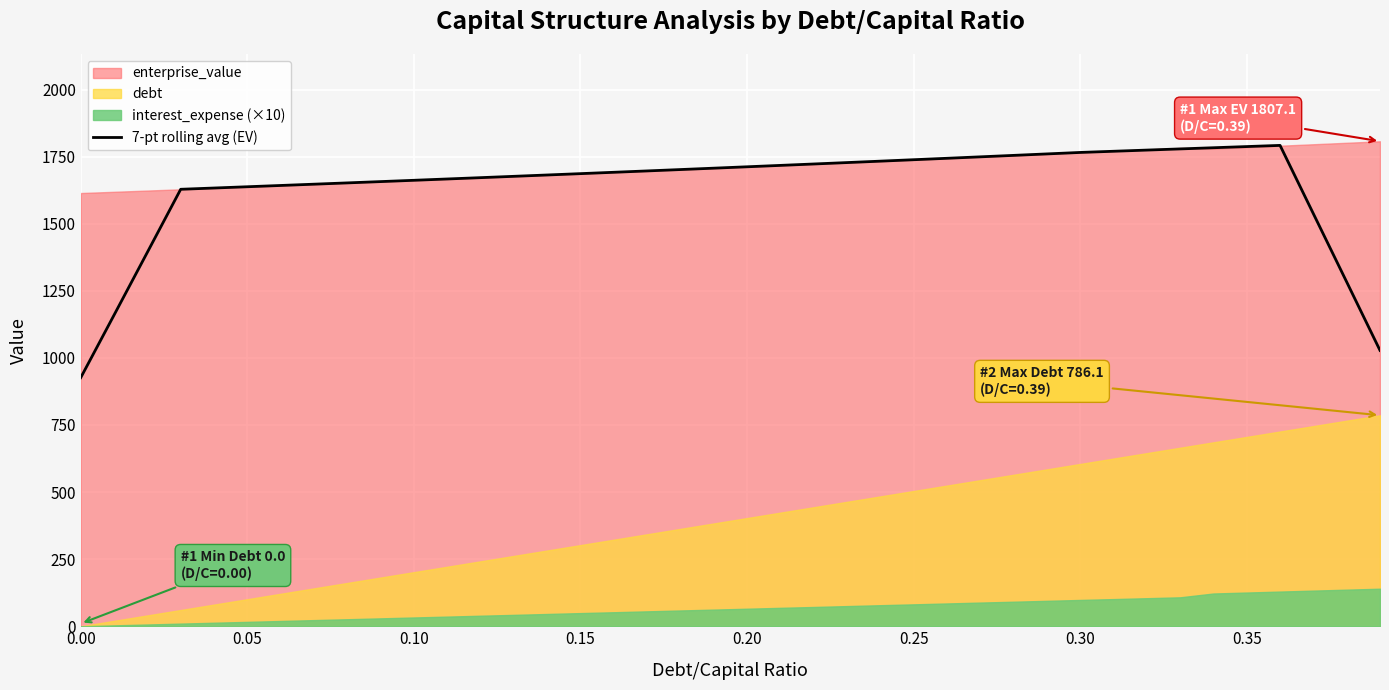

What is the difference between the maximum and minimum values?

865.4